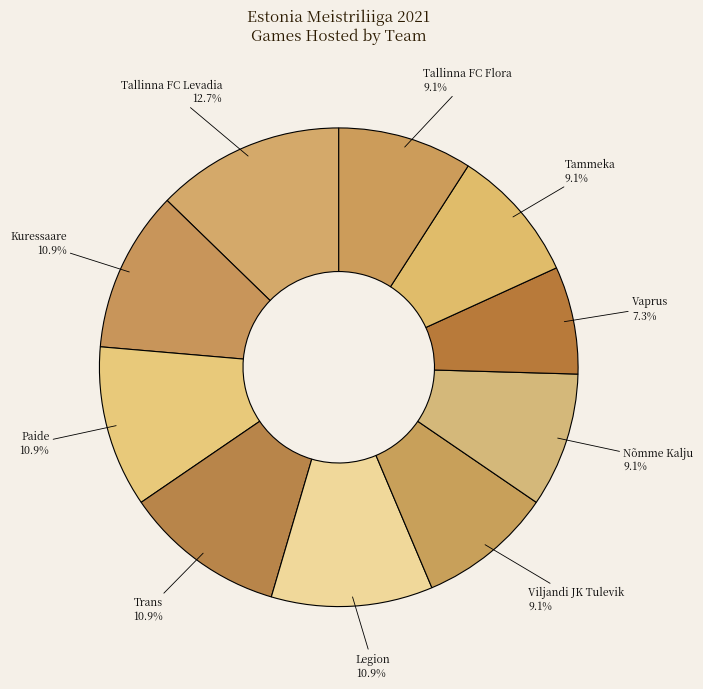

What is the total percentage of Kuressaare and Paide?

21.8%